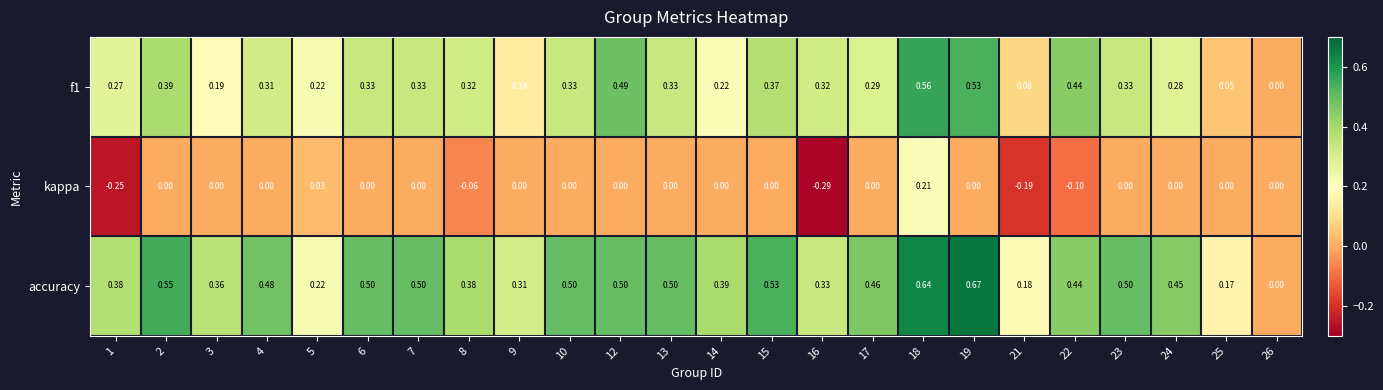

What is the difference between the highest and lowest values at 15?

0.5